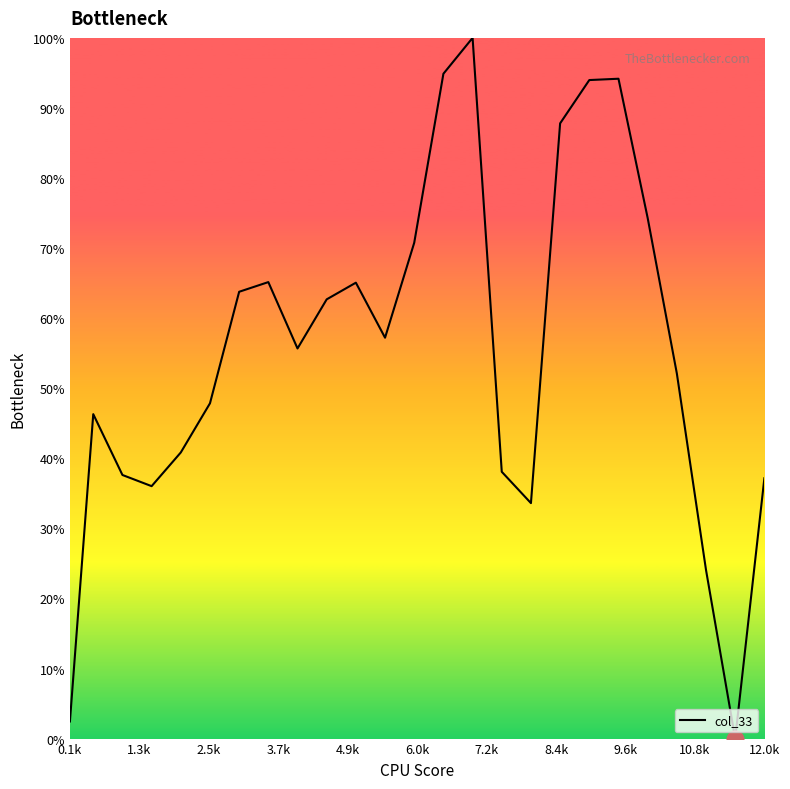

What is the greatest value displayed?

100.0